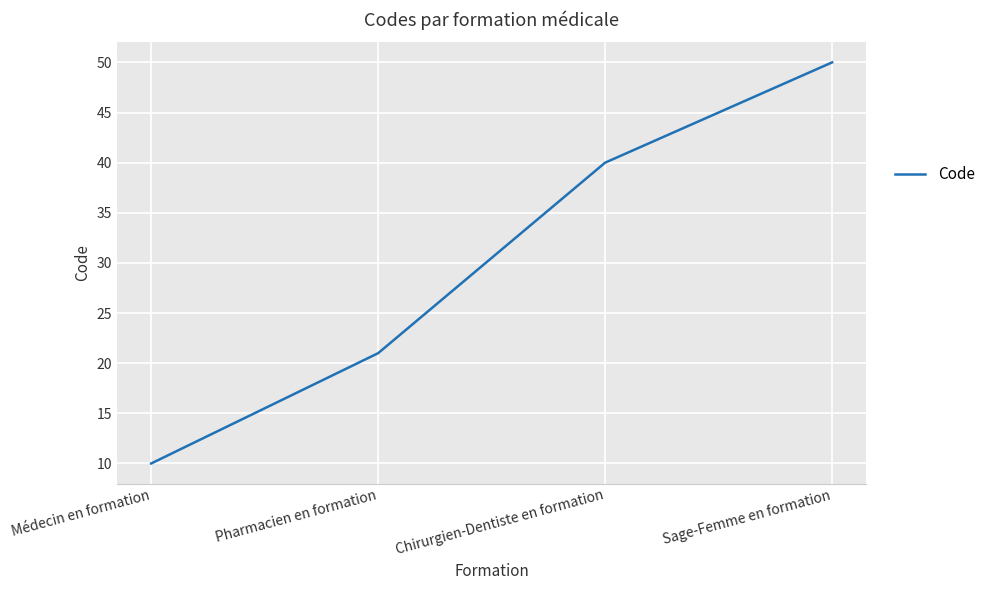

At which label is the value closest to 30?

Pharmacien en formation